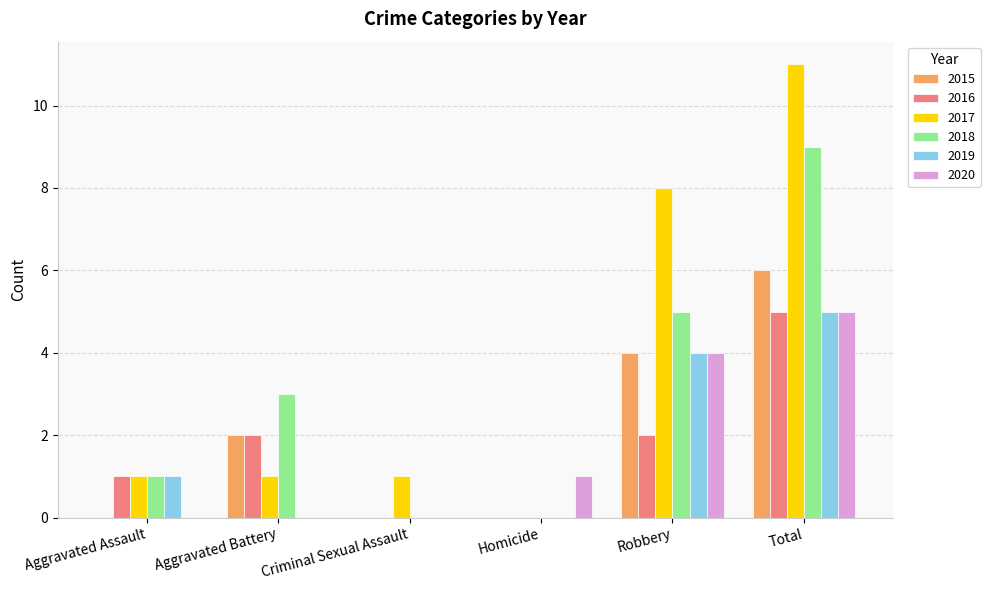

Count the number of categories in the chart.

6